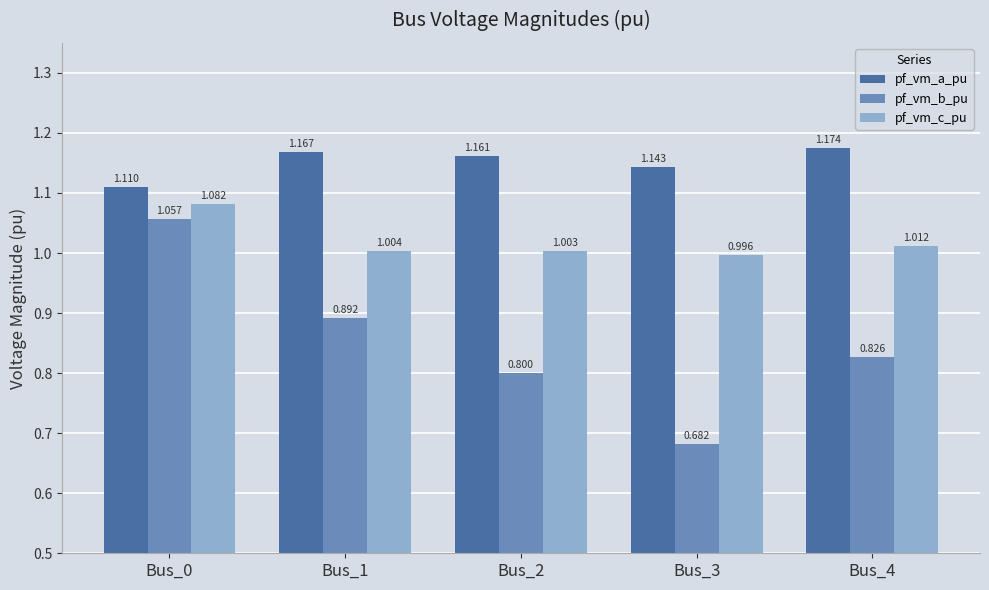

Rank the series at Bus_2 from highest to lowest value.

pf_vm_a_pu, pf_vm_c_pu, pf_vm_b_pu